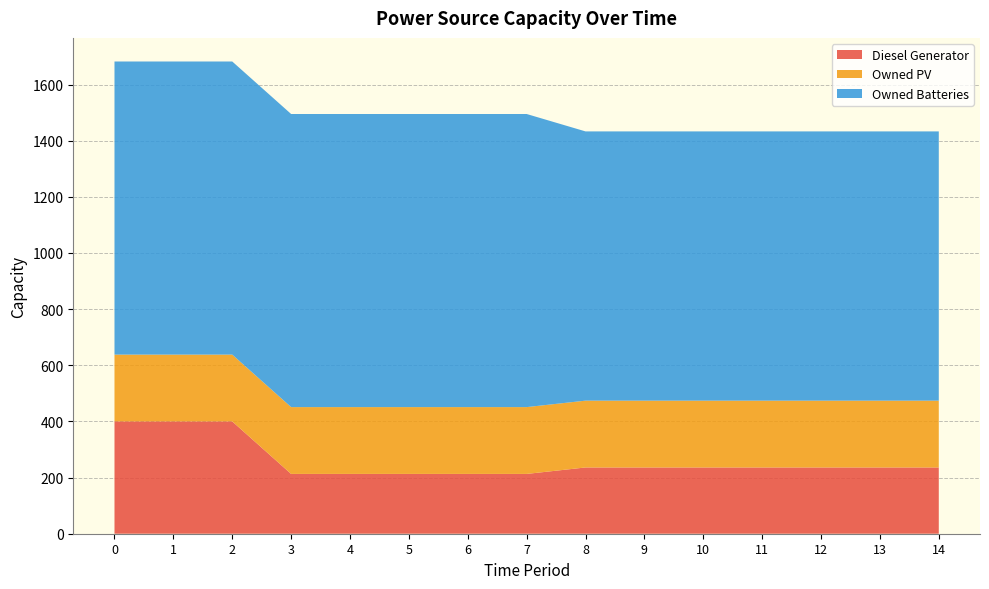

Reading left to right, list all the values displayed in this chart.

Diesel Generator: 0=400	1=400	2=400	3=213	4=213	5=213	6=213	7=213	8=236	9=236	10=236	11=236	12=236	13=236	14=236
Owned PV: 0=238	1=238	2=238	3=238	4=238	5=238	6=238	7=238	8=238	9=238	10=238	11=238	12=238	13=238	14=238
Owned Batteries: 0=1044	1=1044	2=1044	3=1044	4=1044	5=1044	6=1044	7=1044	8=959	9=959	10=959	11=959	12=959	13=959	14=959